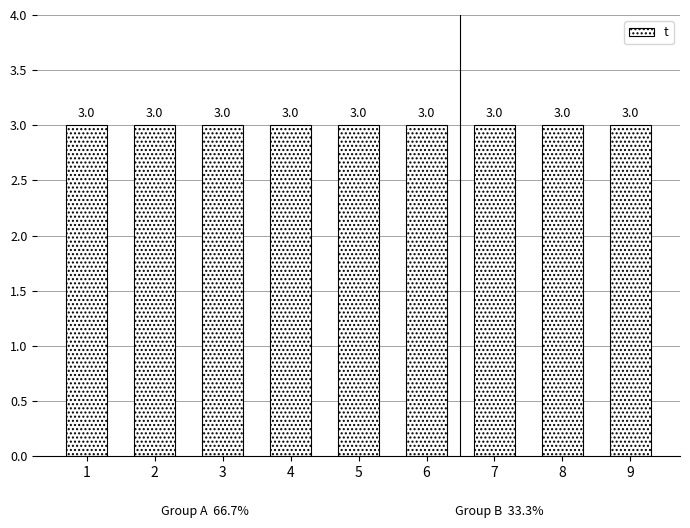

Are the bars horizontal?

No